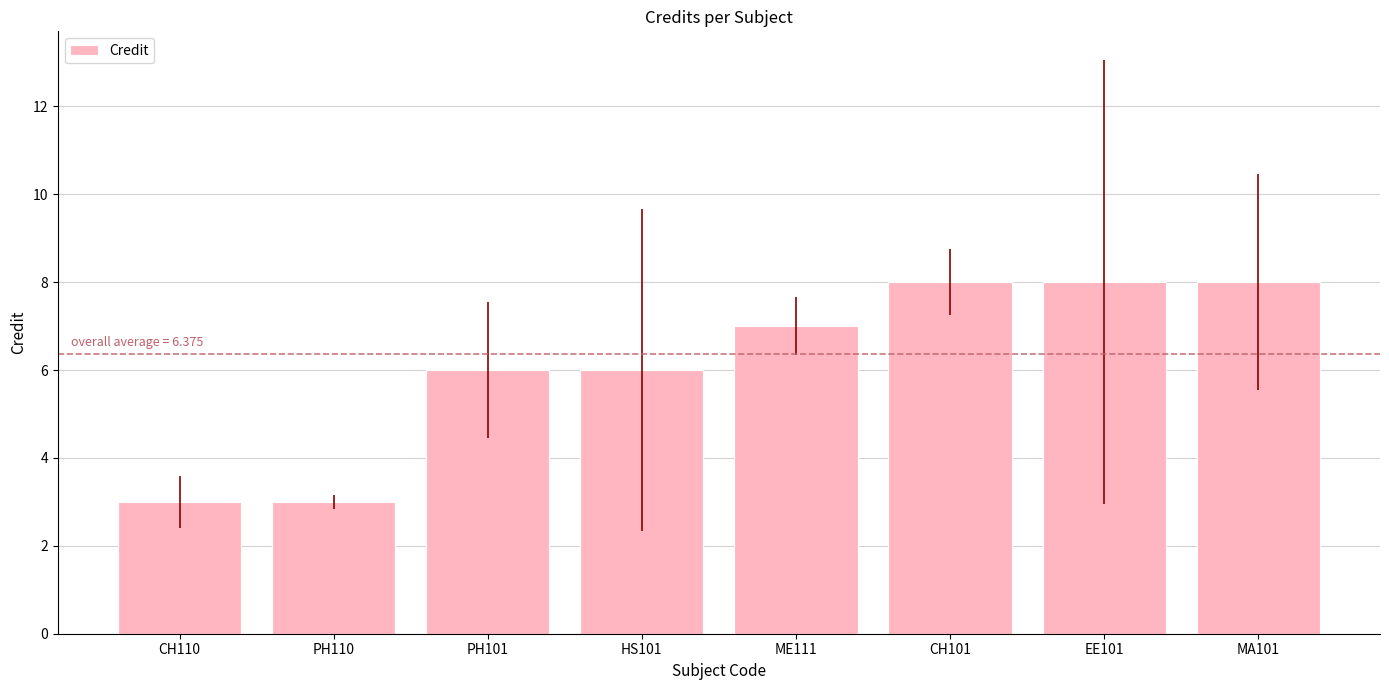

What is the greatest value displayed?

8